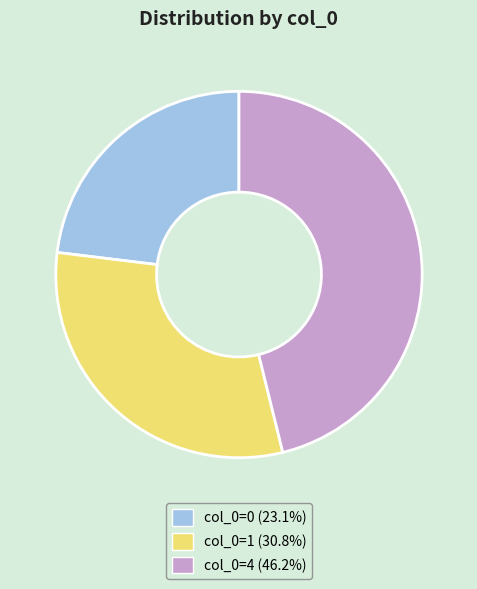

Combined, do col_0=4 (46.2%) and col_0=1 (30.8%) account for over 50%?

Yes